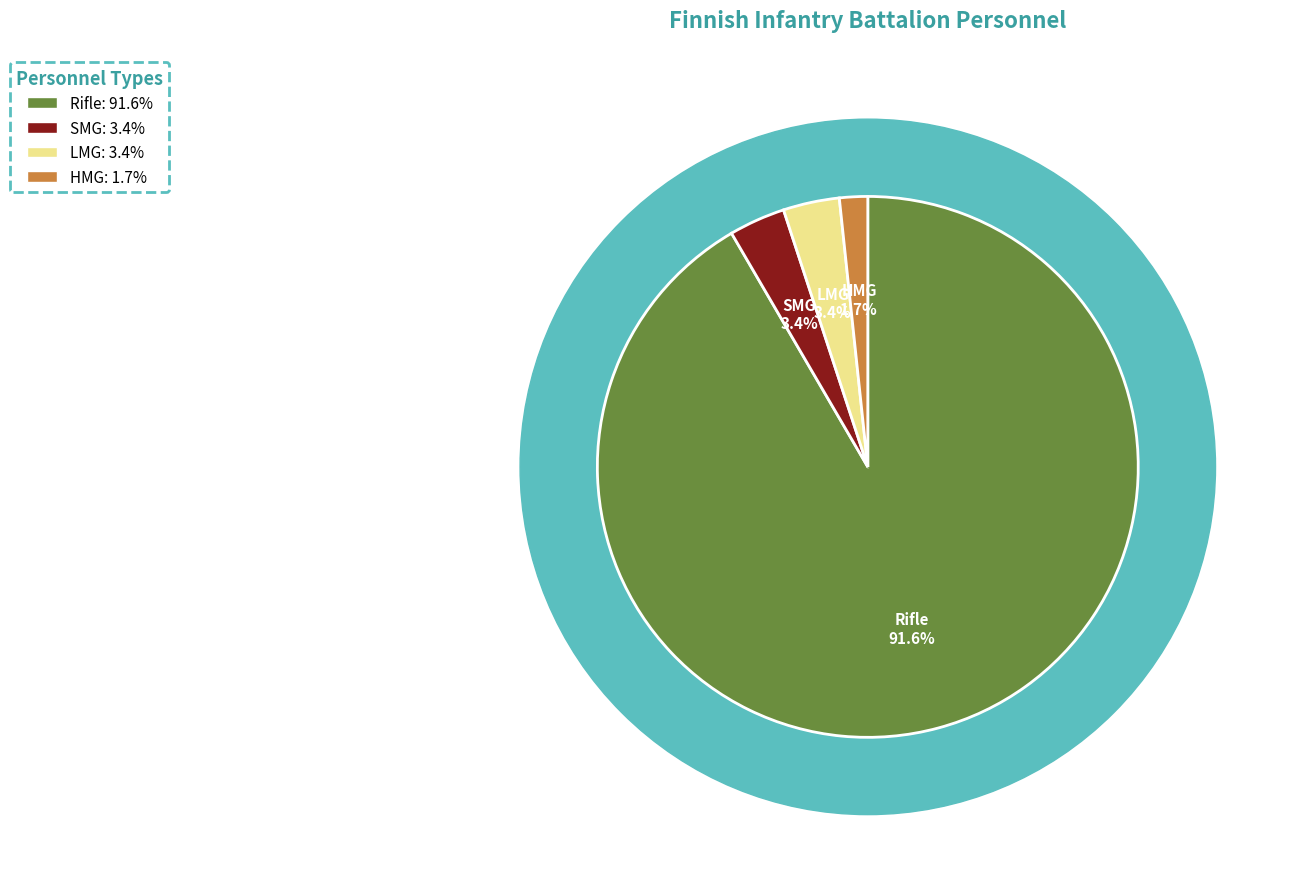

Is it true that Rifle is 99% of the pie?

False